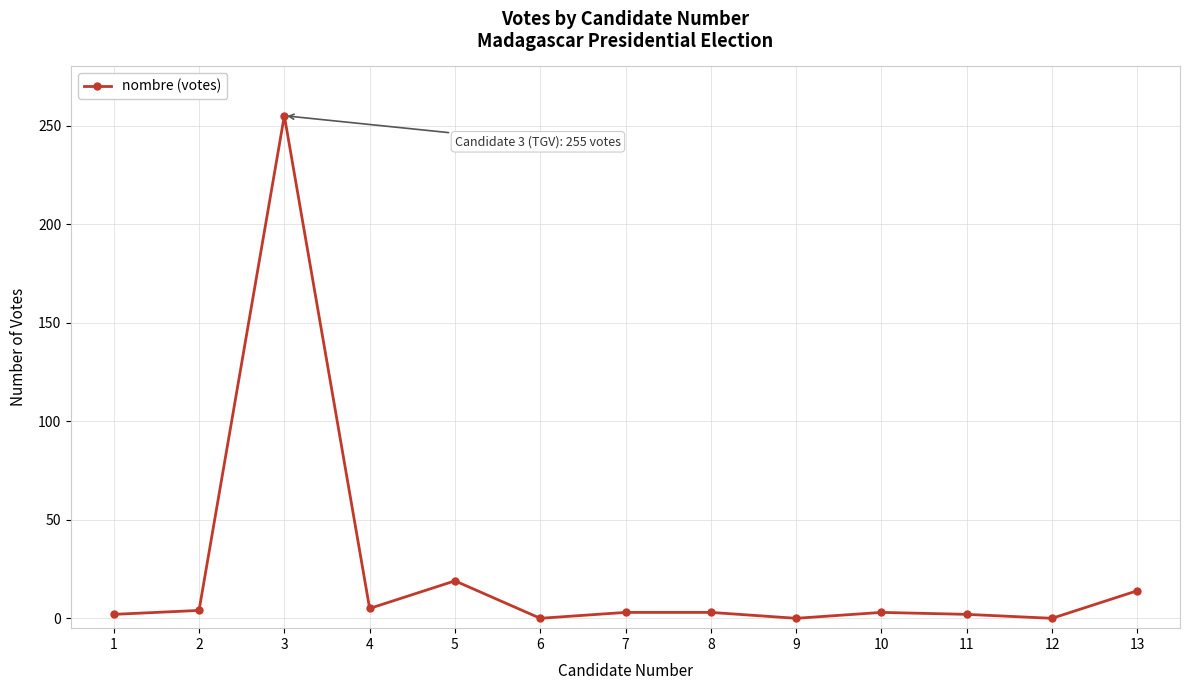

What is the difference between the maximum and minimum values?

255